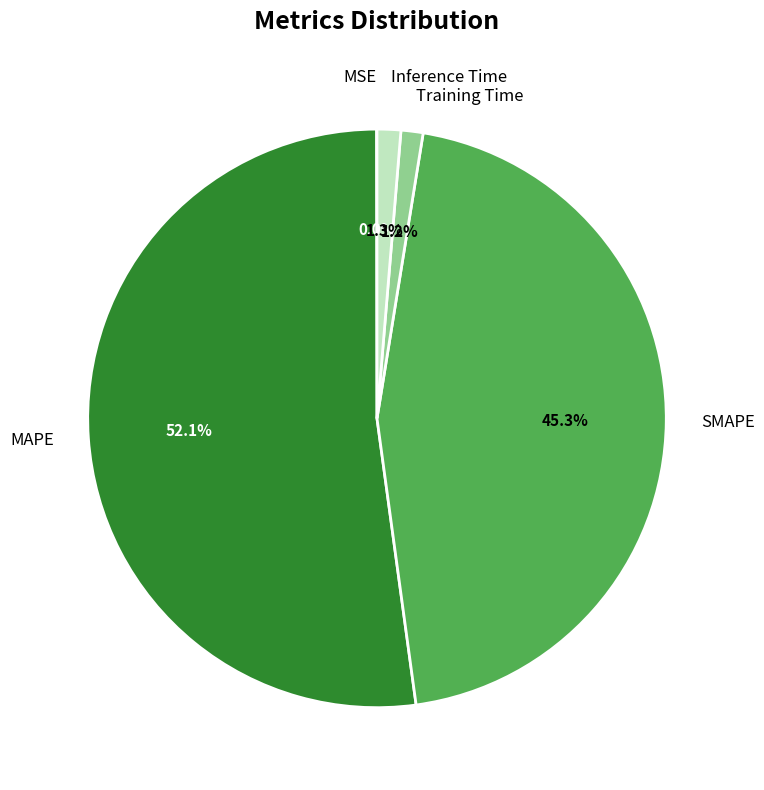

Does any single category account for the majority?

Yes